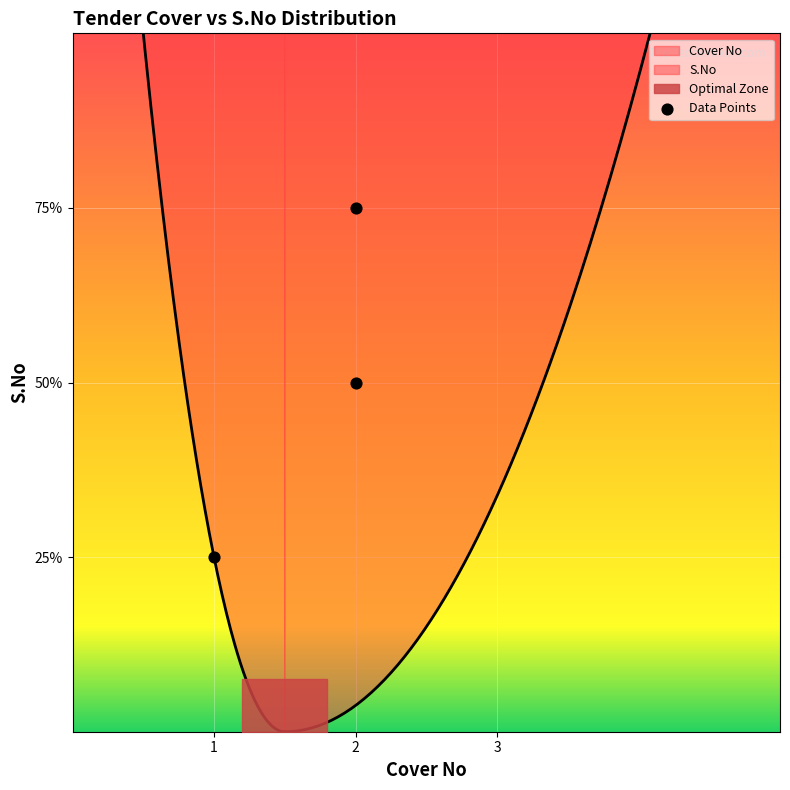

What is the ratio of the value at 1 to the value at 2?

0.3